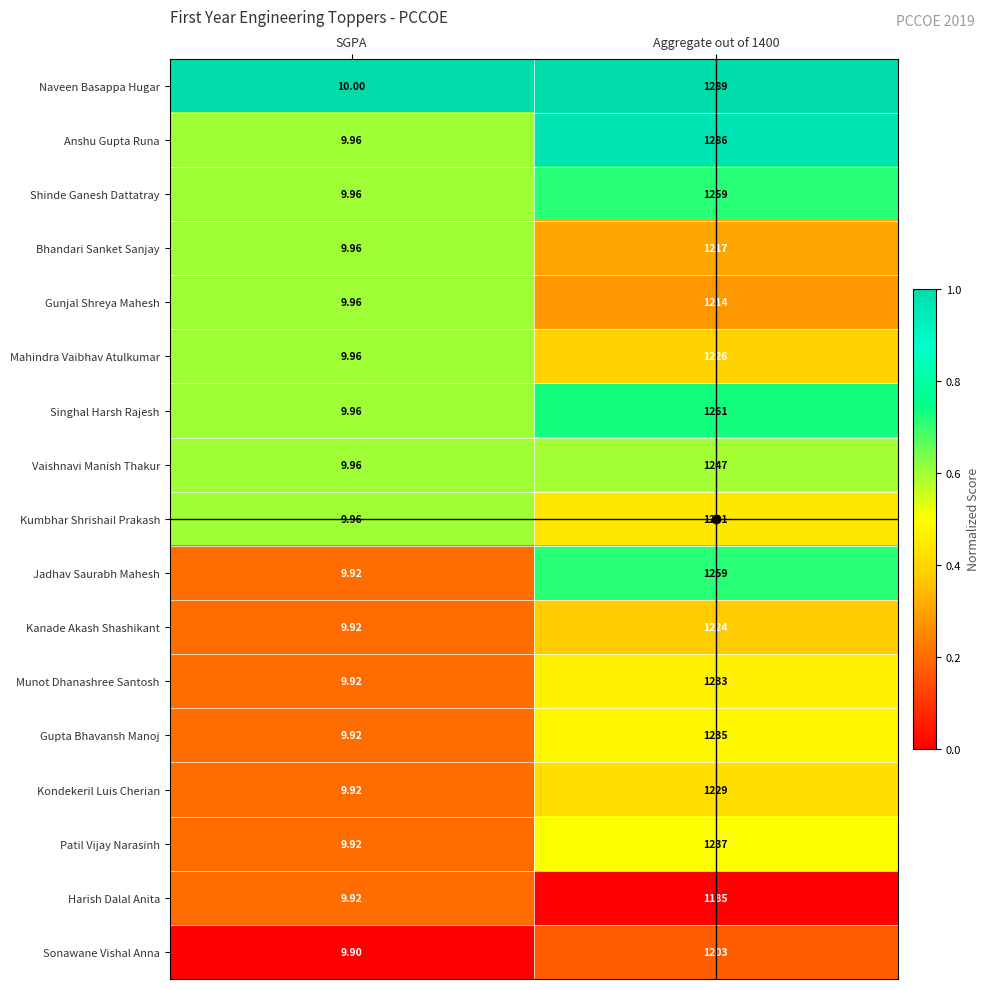

Which series has the largest range (max minus min)?

Naveen Basappa Hugar